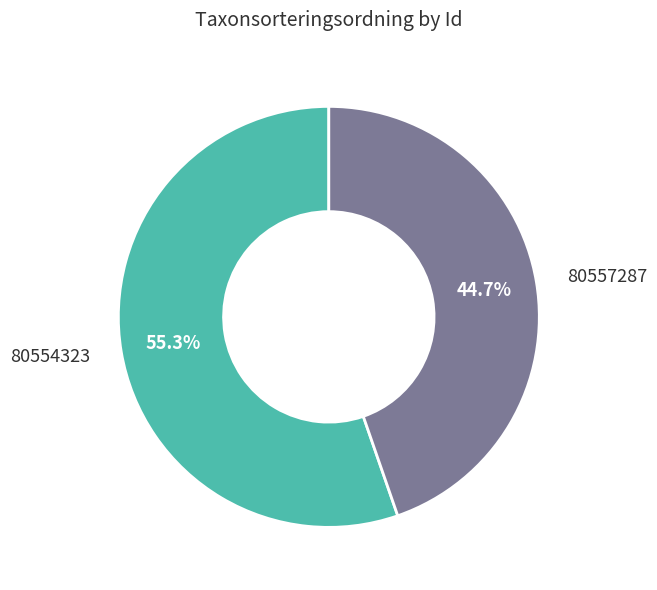

Is there a majority slice in this chart?

Yes